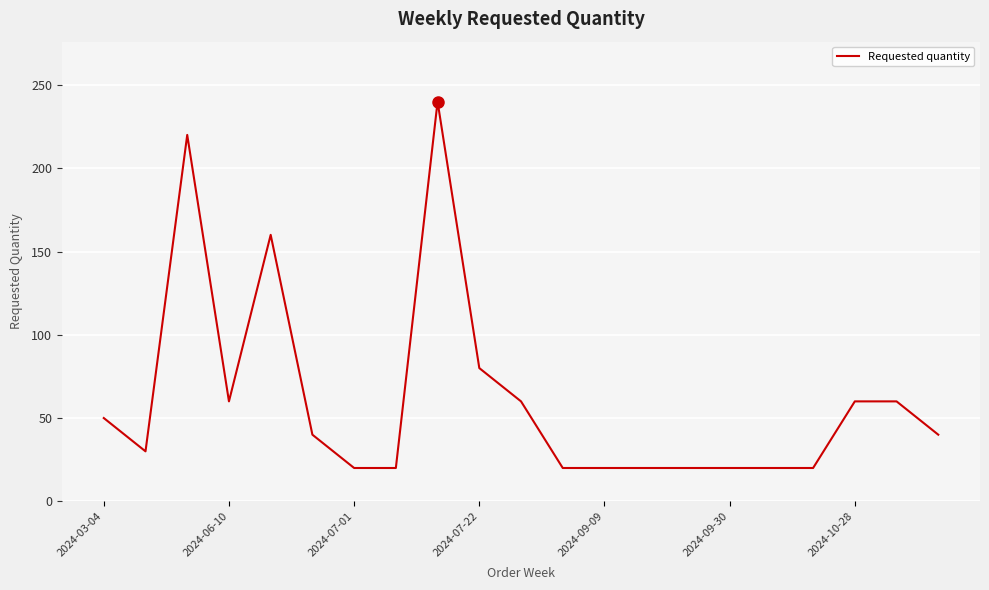

What is the smallest value displayed?

20